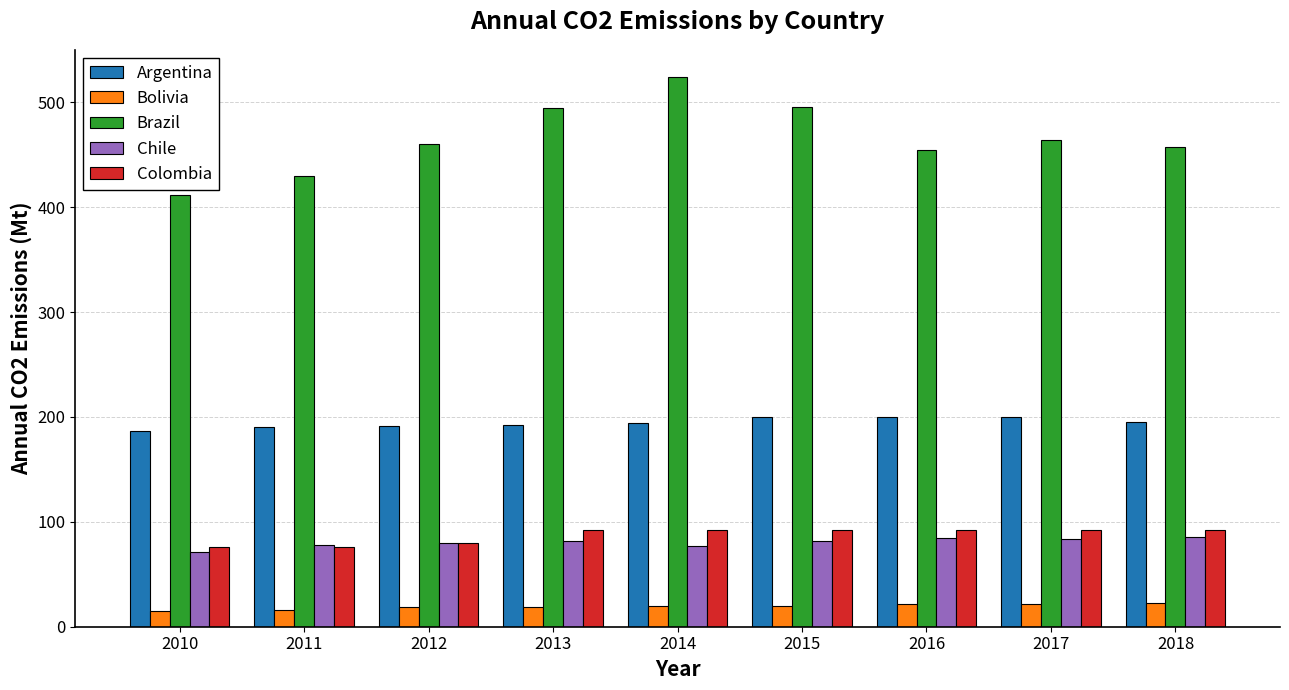

What is the value of the Bolivia bar at the 1st from the left?

14.9